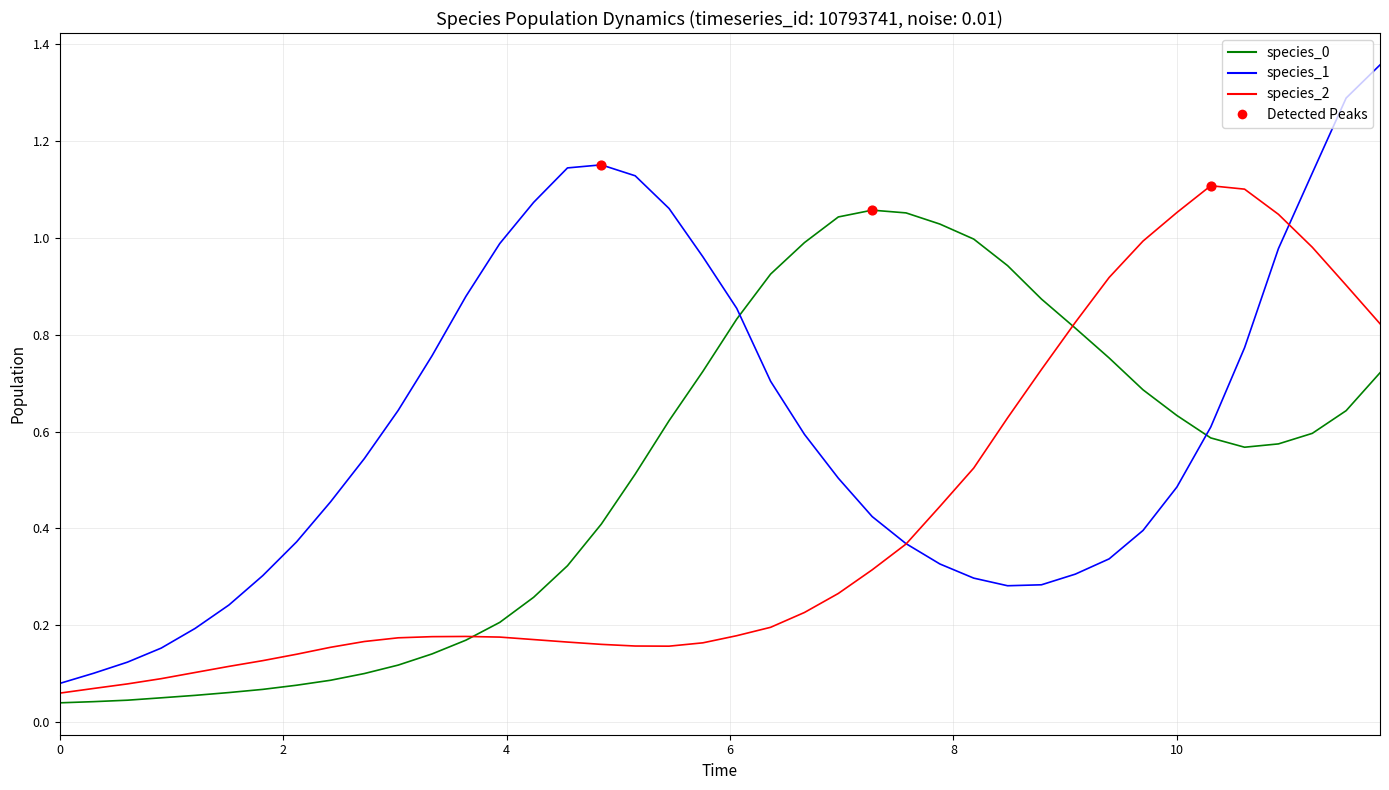

Which series has the largest range (max minus min)?

species_1